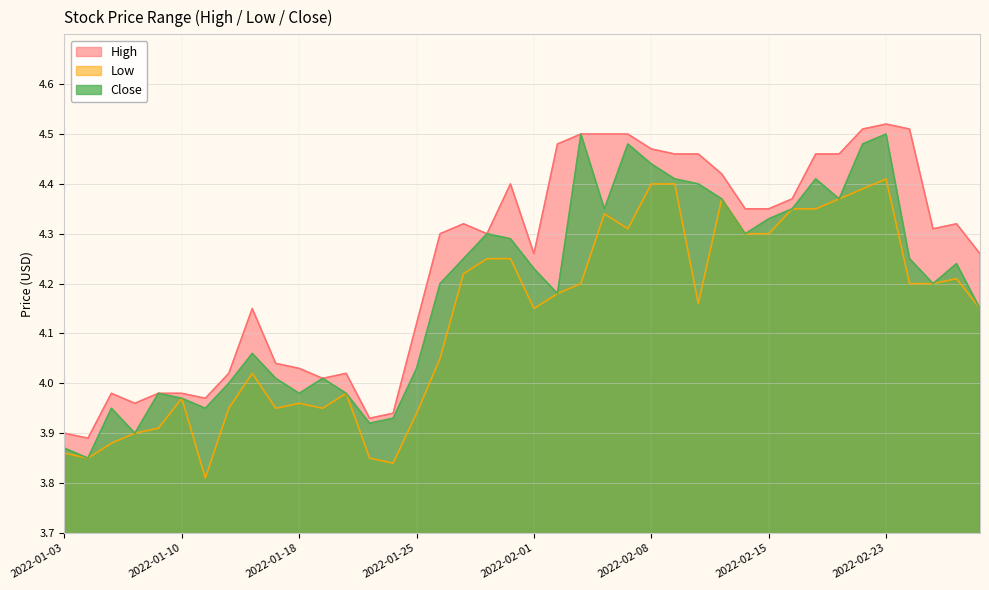

At which category does Close reach its first local valley?

2022-01-04